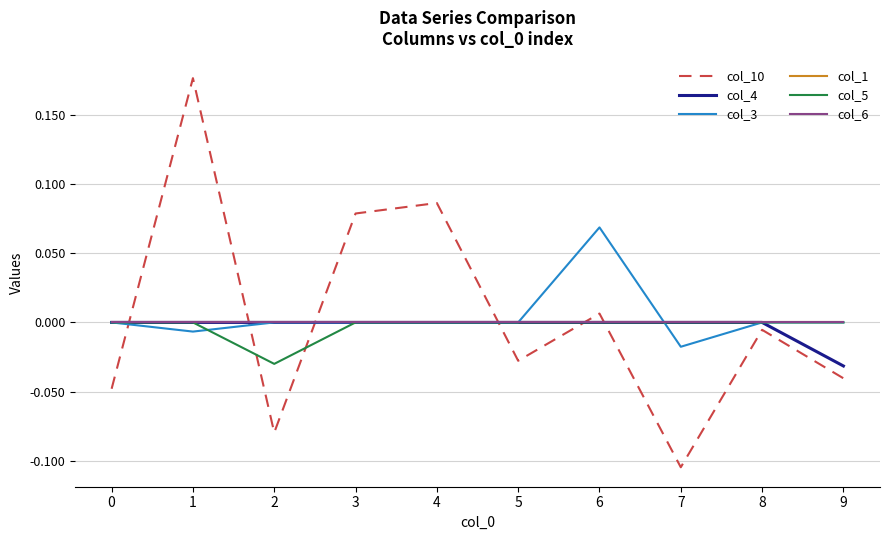

Does the chart have visible grid lines?

Yes